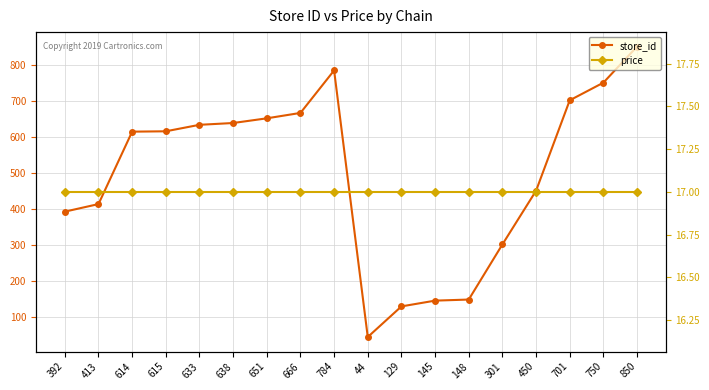

True or false: store_id has a value of 450 at 450.

True